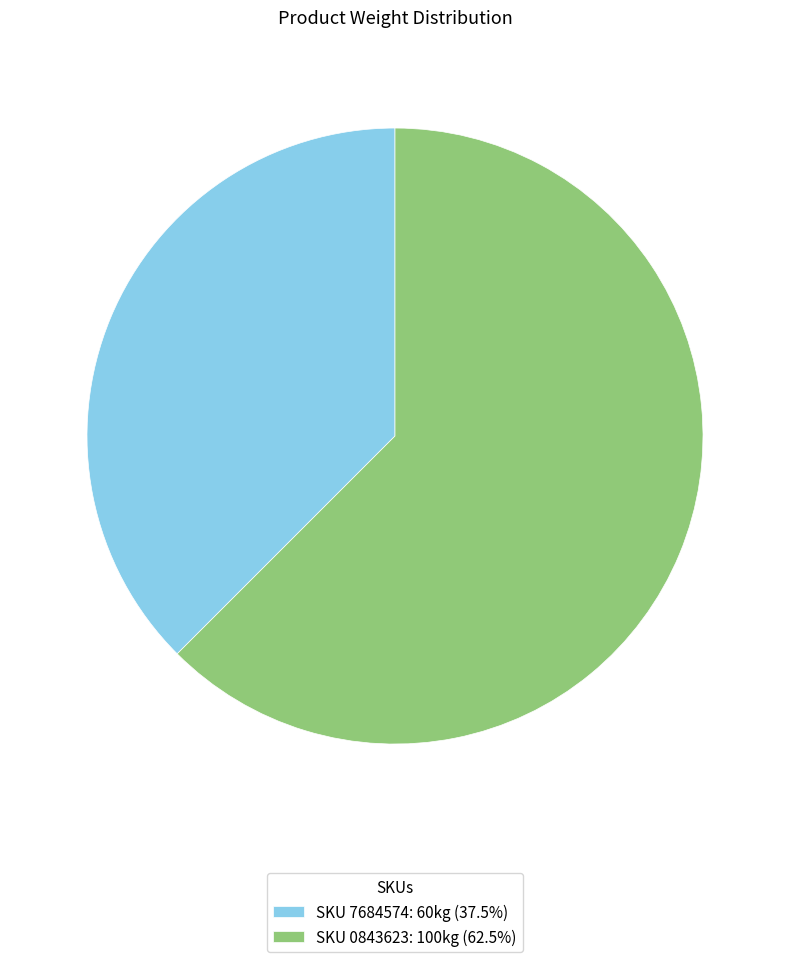

Rank the categories by value from highest to lowest.

SKU 0843623, SKU 7684574